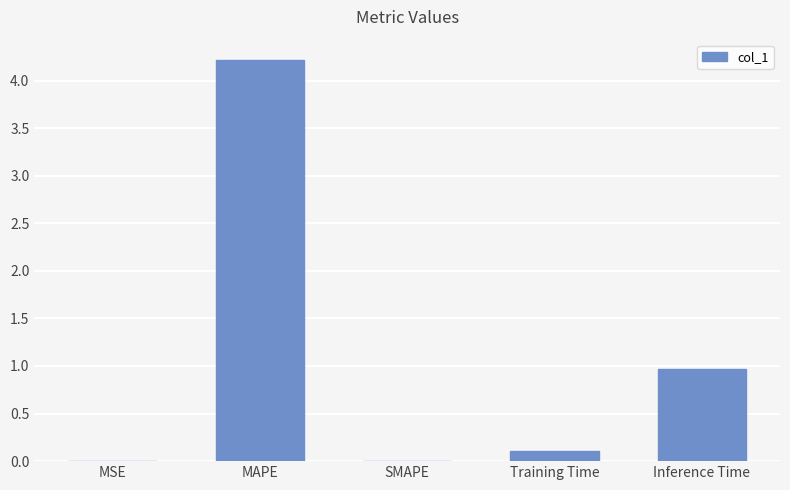

What is the sum of the values at Training Time and Inference Time?

1.1